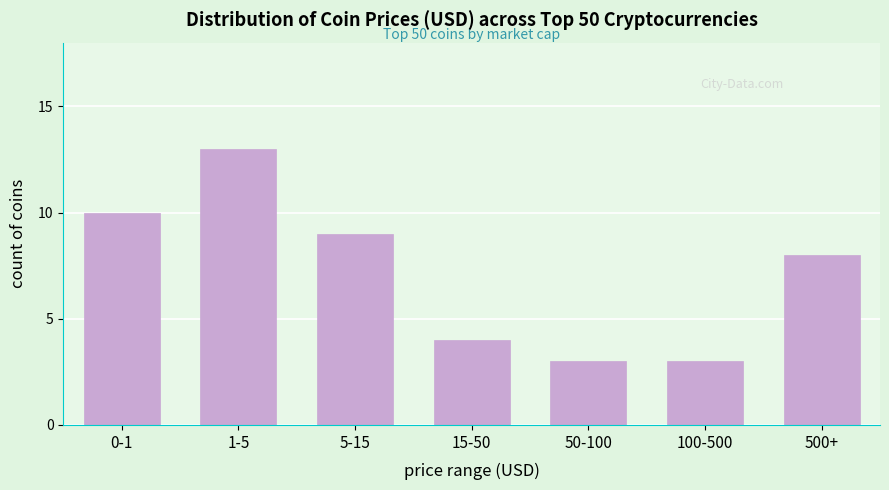

Reading right to left, transcribe all the data shown in this chart.

500+=8	100-500=3	50-100=3	15-50=4	5-15=9	1-5=13	0-1=10